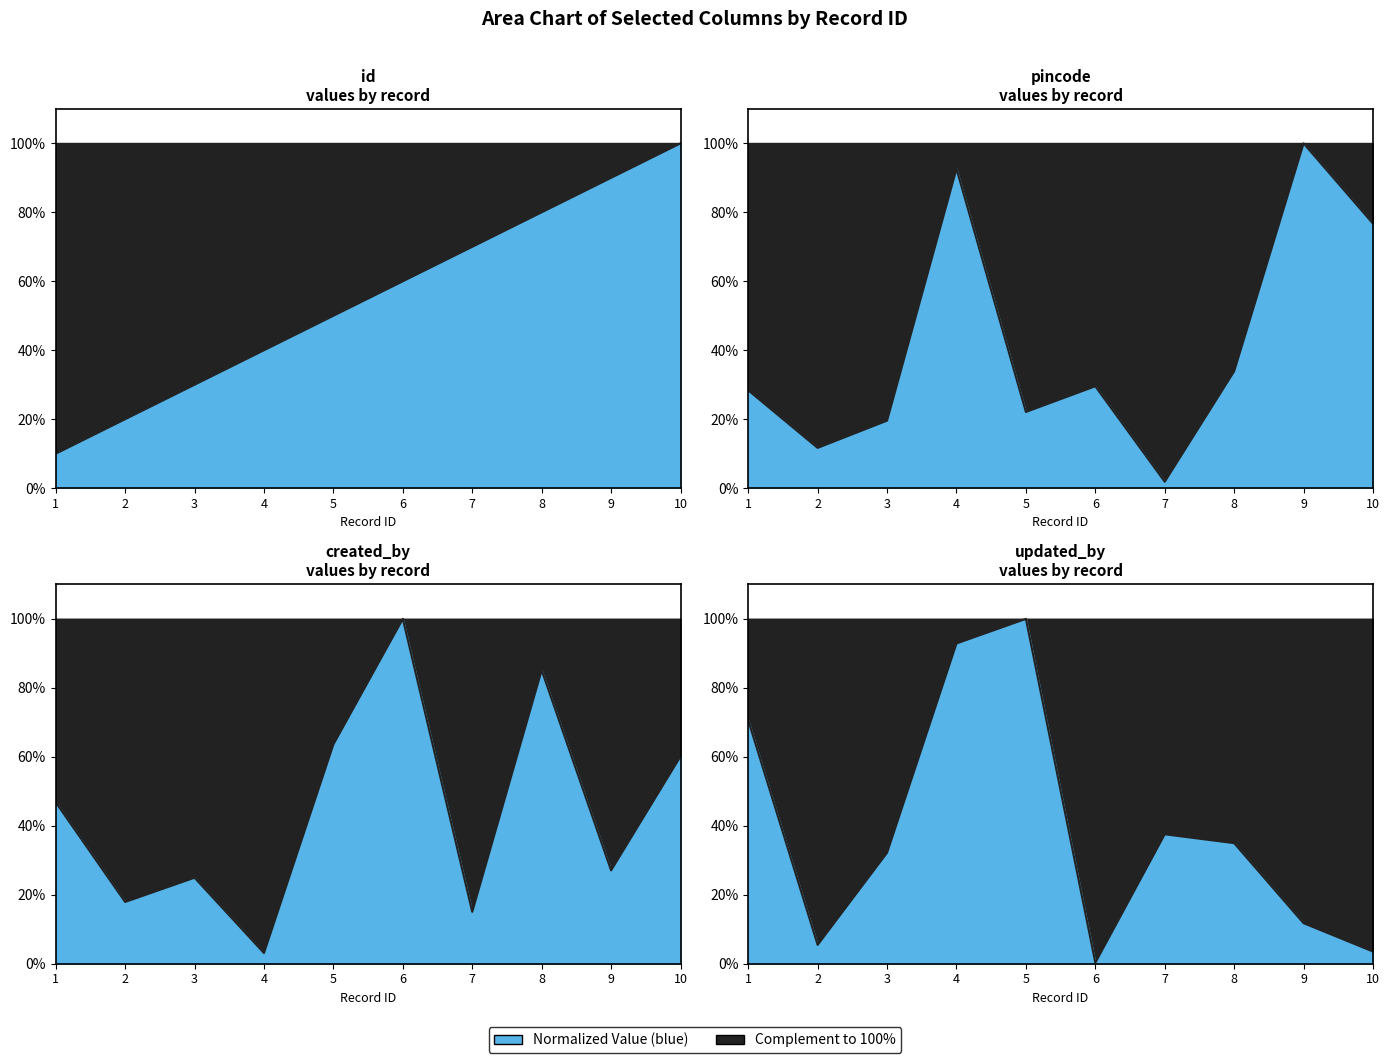

At which category is the sum across all series the highest?

10